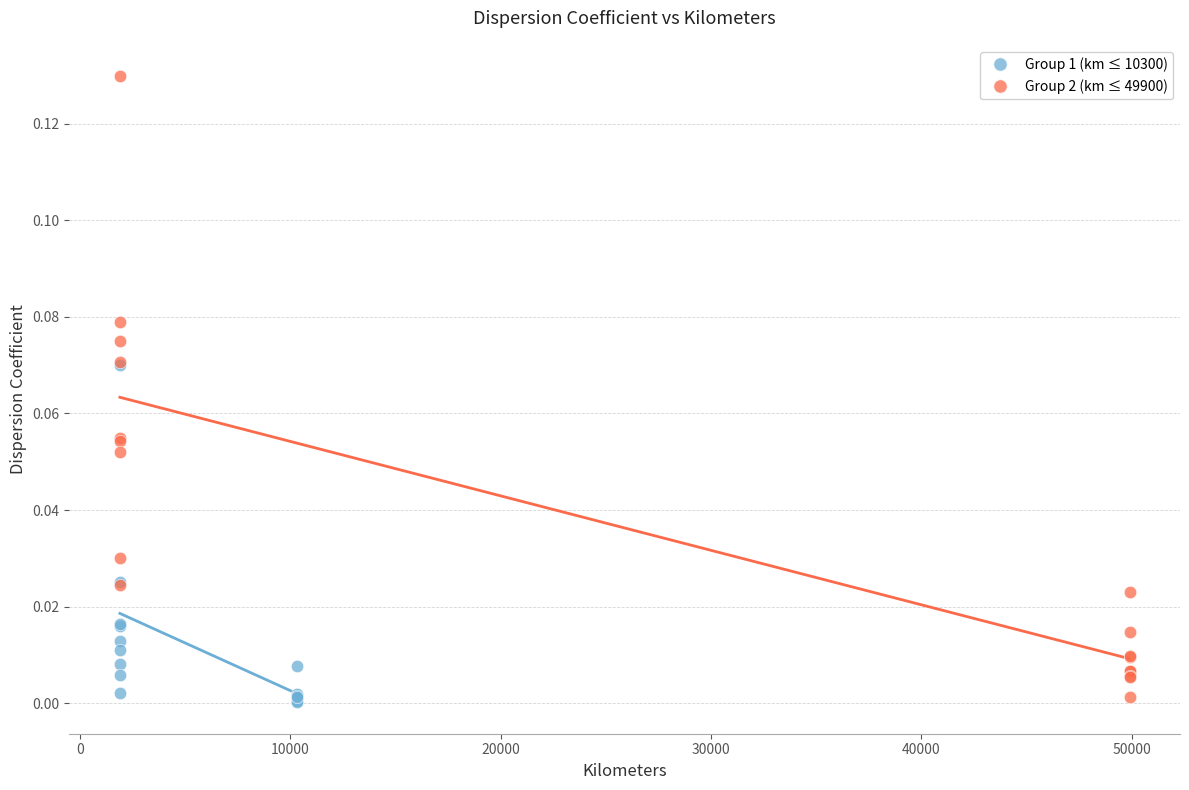

Which series contains the highest Y value?

Group 2 (km ≤ 49900)